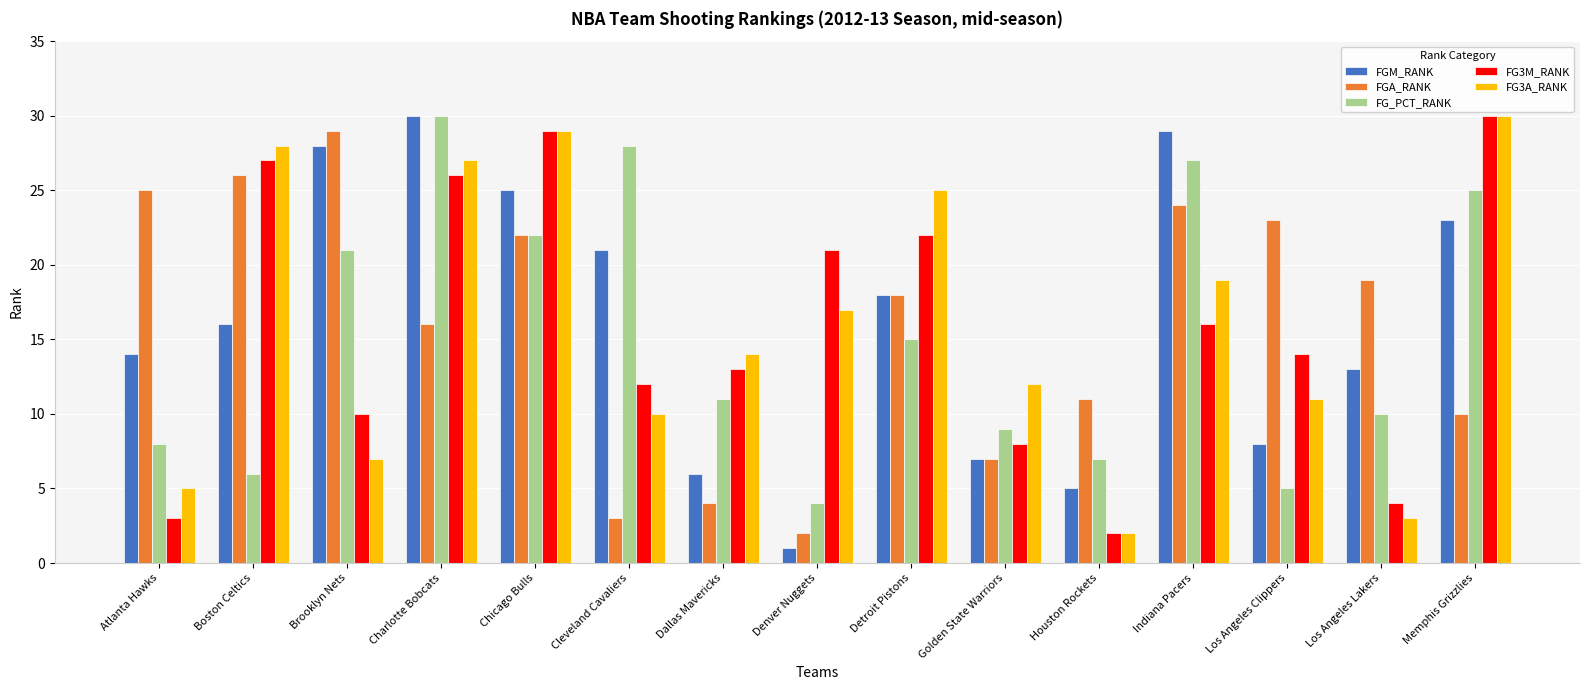

Reading right to left, list all the values displayed in this chart.

FGM_RANK: 23	13	8	29	5	7	18	1	6	21	25	30	28	16	14
FGA_RANK: 10	19	23	24	11	7	18	2	4	3	22	16	29	26	25
FG_PCT_RANK: 25	10	5	27	7	9	15	4	11	28	22	30	21	6	8
FG3M_RANK: 30	4	14	16	2	8	22	21	13	12	29	26	10	27	3
FG3A_RANK: 30	3	11	19	2	12	25	17	14	10	29	27	7	28	5